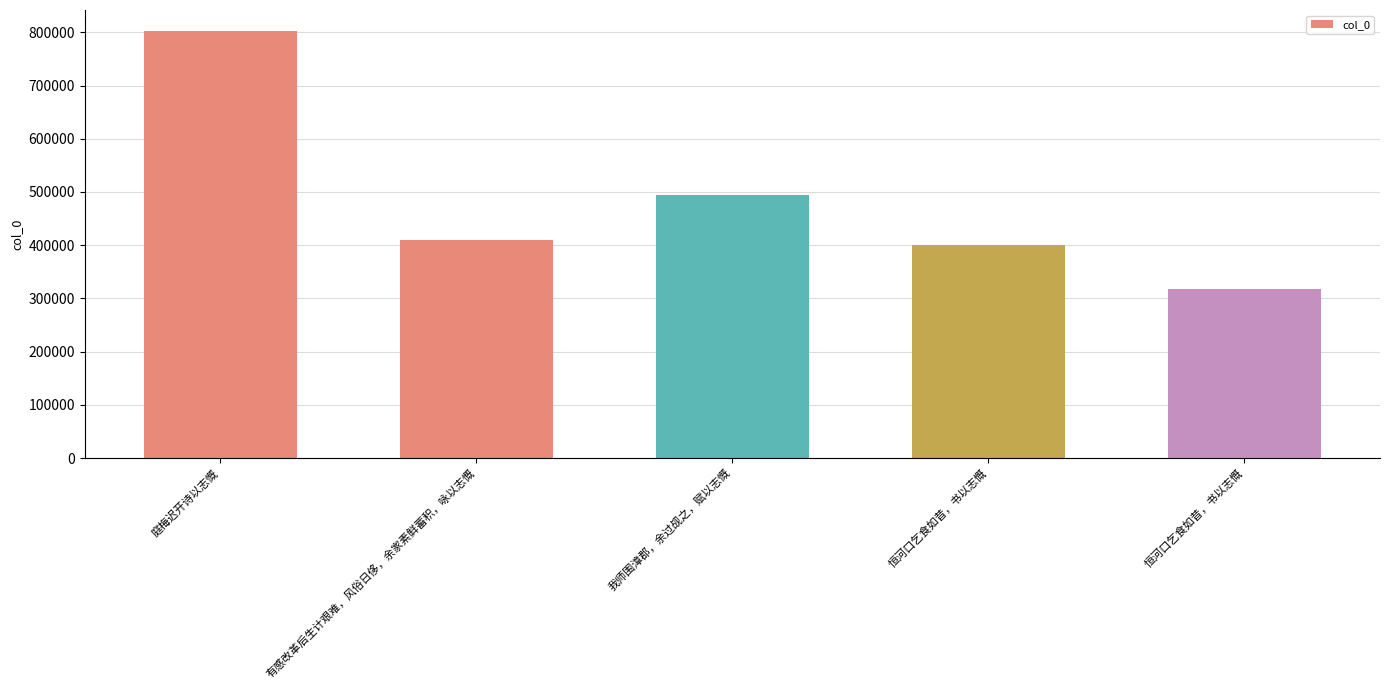

Where does the data first go above 409530?

庭梅迟开诗以志慨